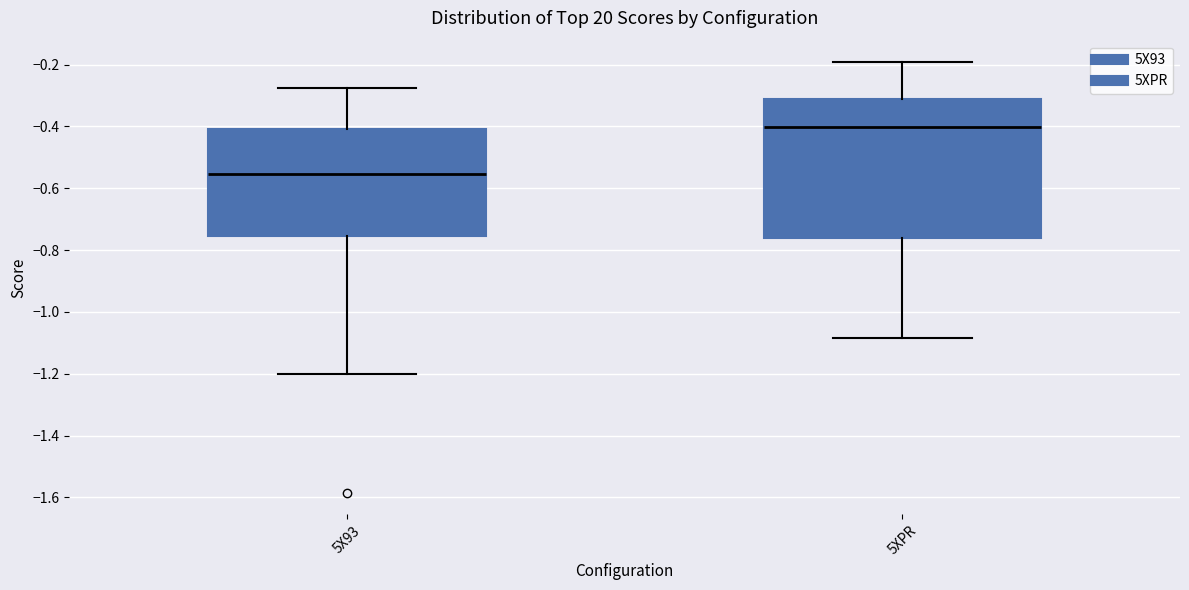

Reading left to right, transcribe this box plot: for each box, give where its median line is, the range the box spans, and where its two whiskers end, as read against the y-axis. The values are not printed on the chart, so give them approximately, as read against the axis.

5X93: median -0.56, box -0.76 to -0.40, whiskers -1.20 to -0.28
5XPR: median -0.40, box -0.76 to -0.32, whiskers -1.08 to -0.20